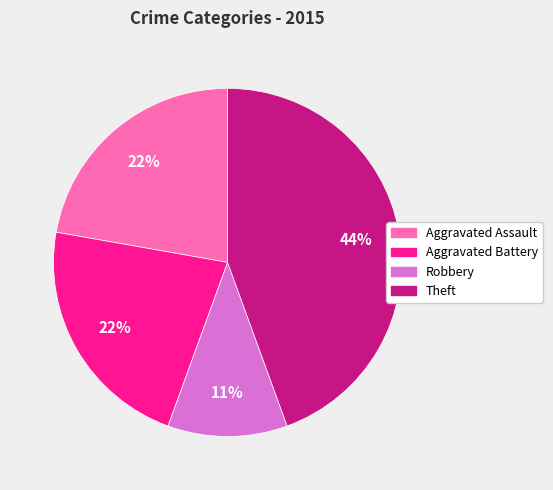

Is there a majority slice in this chart?

No